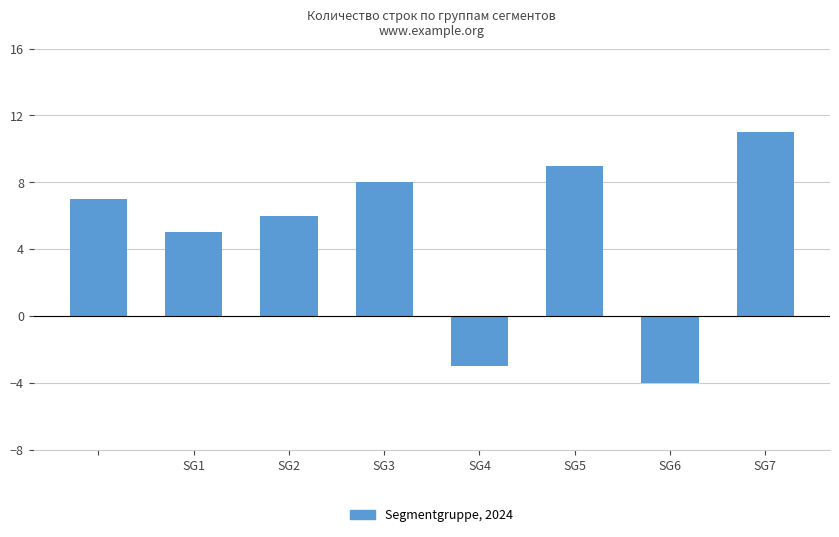

What is the average value?

5